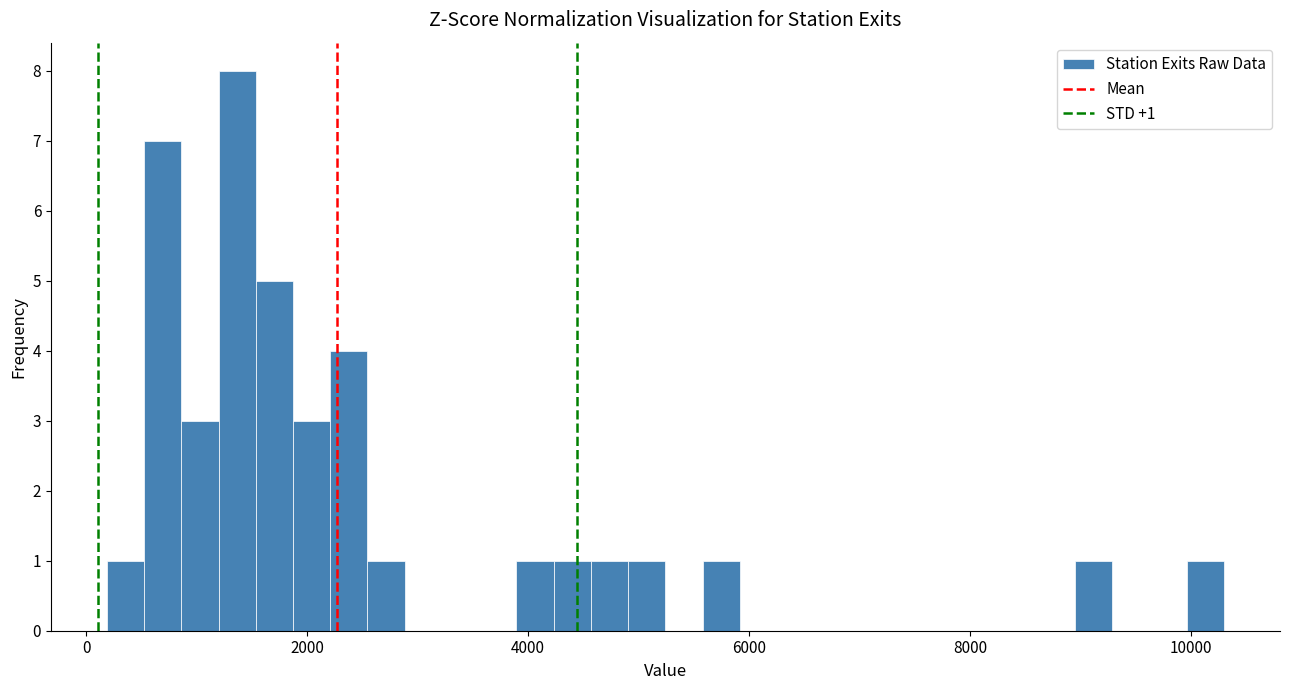

Read against the x-axis, roughly where is the centre of the tallest bar?

1400